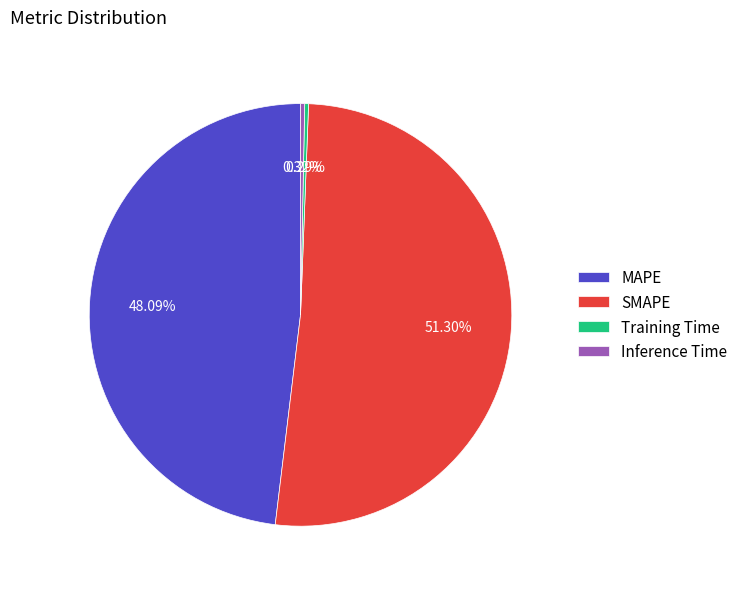

Is it true that MAPE is 48% of the pie?

True